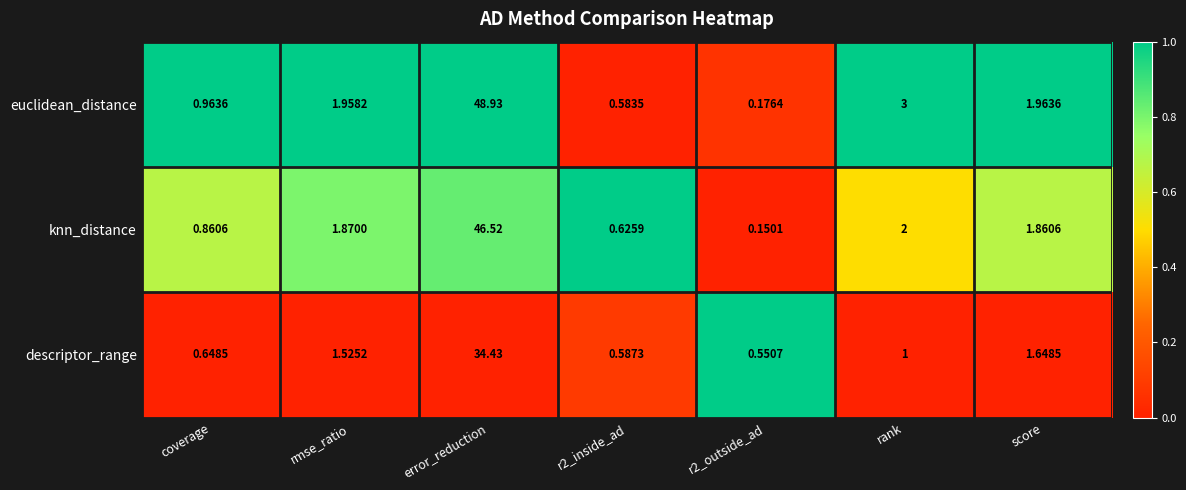

Which series has the largest total across all categories?

euclidean_distance